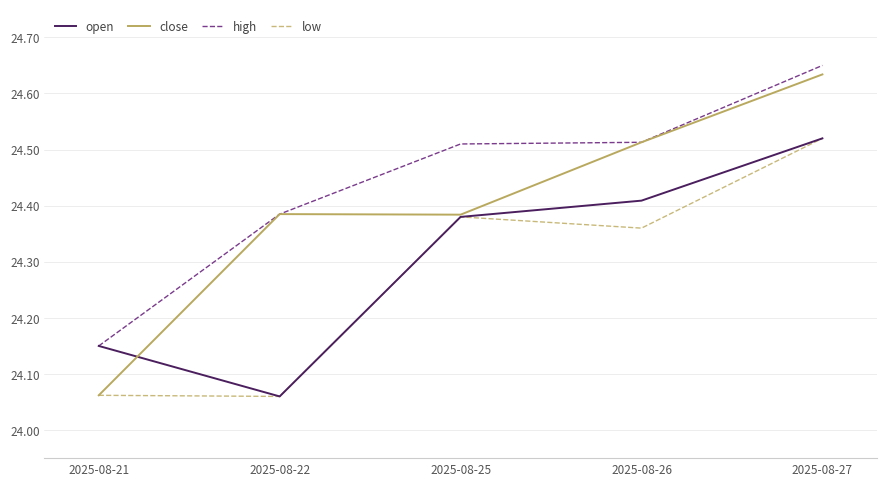

List the labels in order of open value, smallest first.

2025-08-22, 2025-08-21, 2025-08-25, 2025-08-26, 2025-08-27